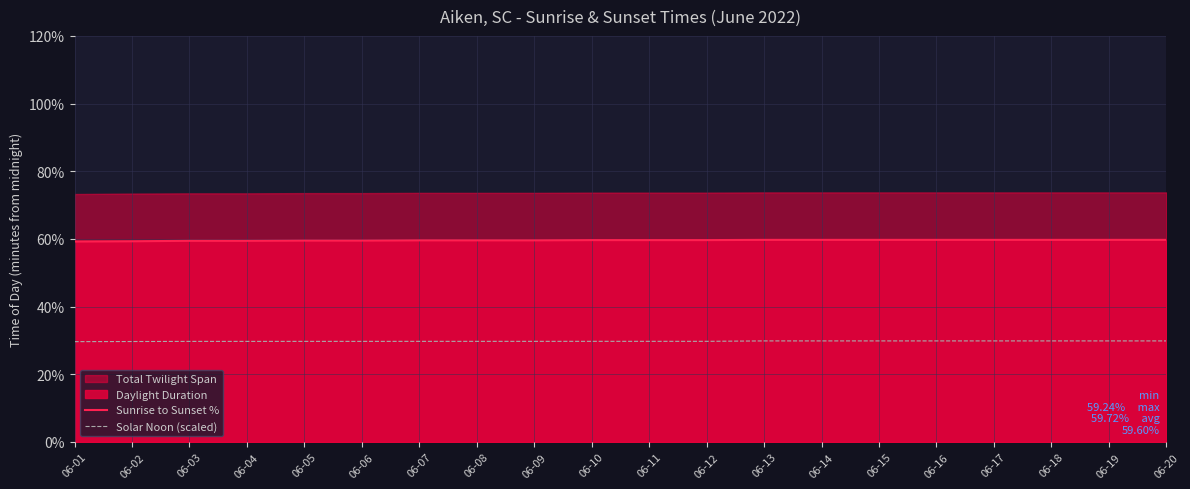

Where is Sunrise to Sunset % nearest to the value 59?

06-01